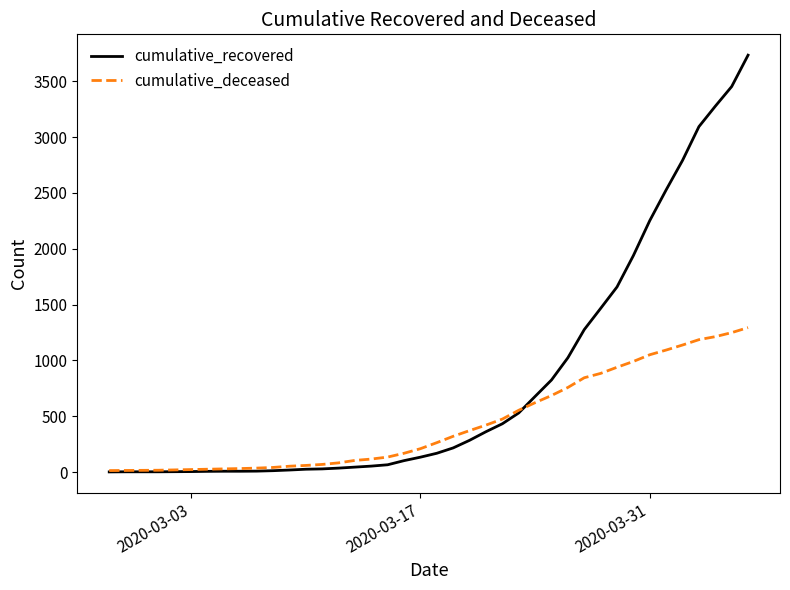

What is the maximum value for cumulative_recovered?

3733